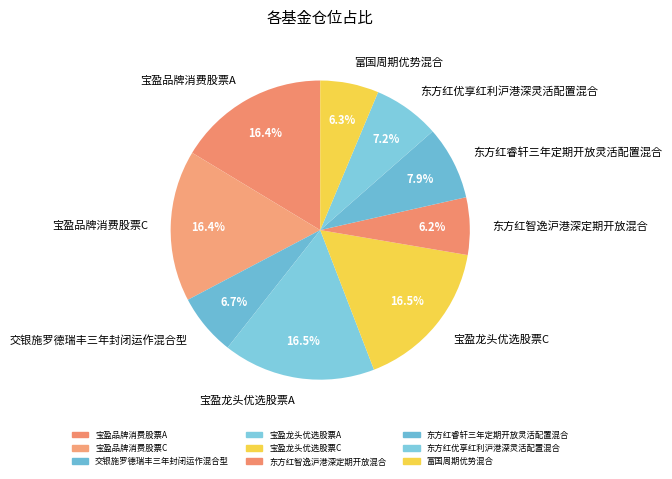

Approximately how many times larger is the value at 交银施罗德瑞丰三年封闭运作混合型 compared to 宝盈龙头优选股票A?

0.4